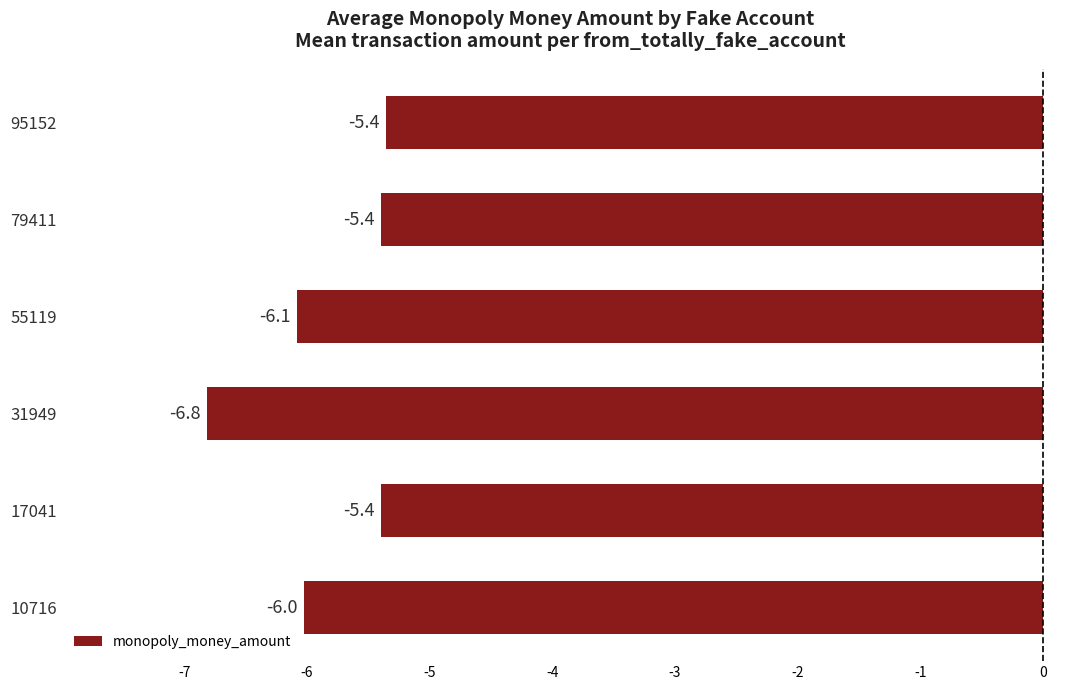

Between 55119 and 31949, which is larger?

55119